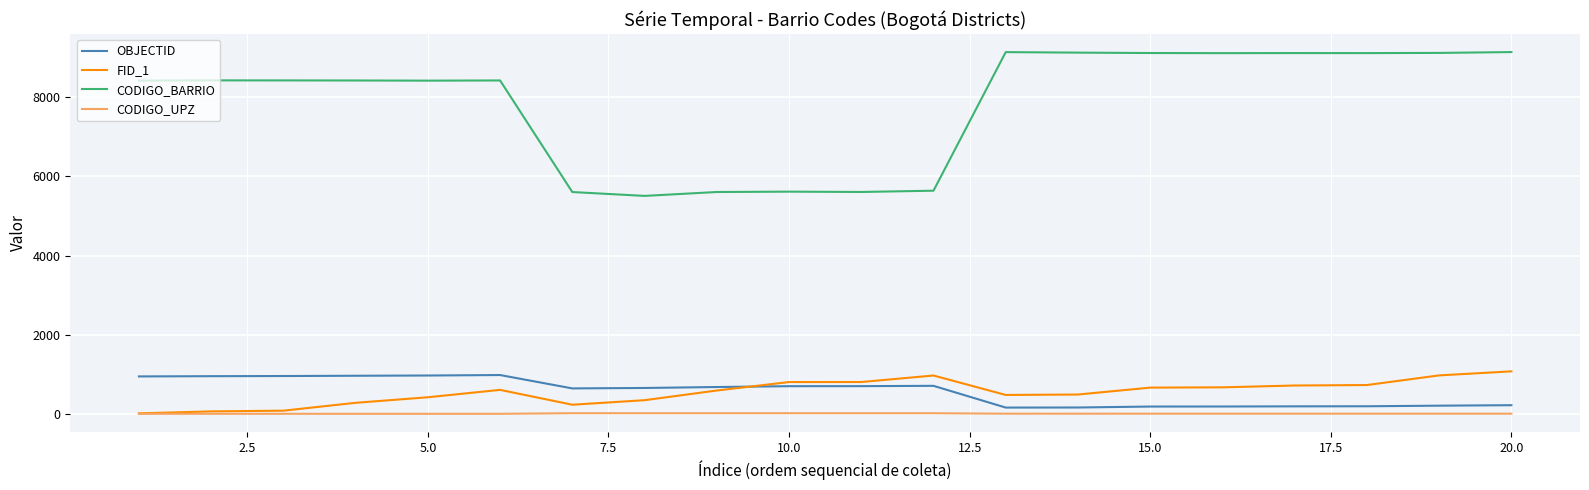

Which series has the largest range (max minus min)?

CODIGO_BARRIO